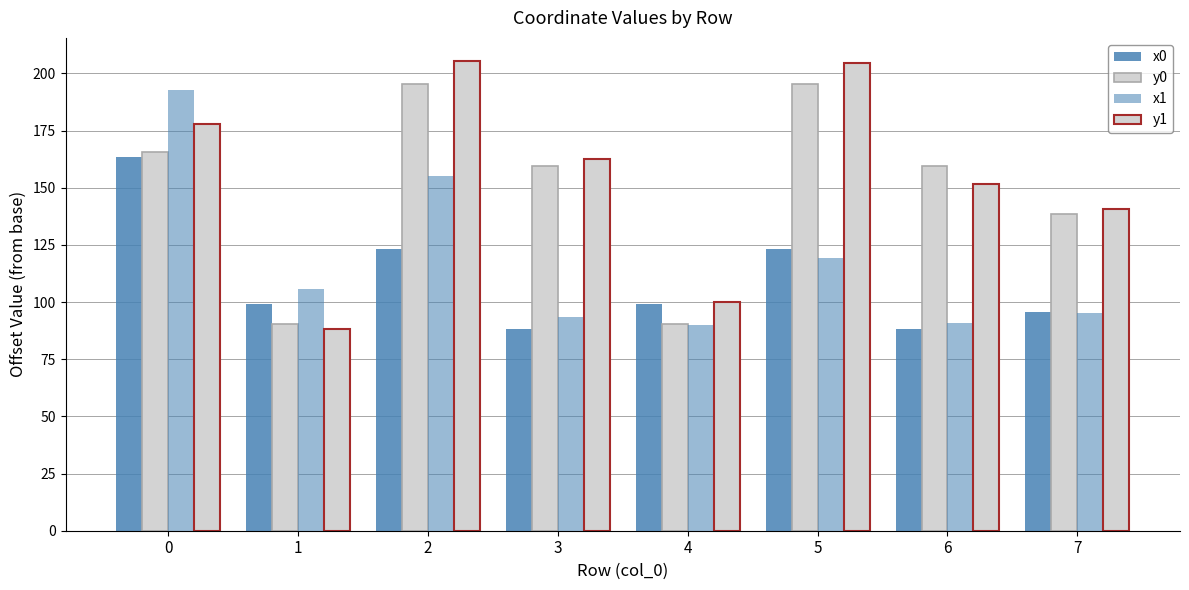

True or false: x0 has a value of 163.6 at 0.

True